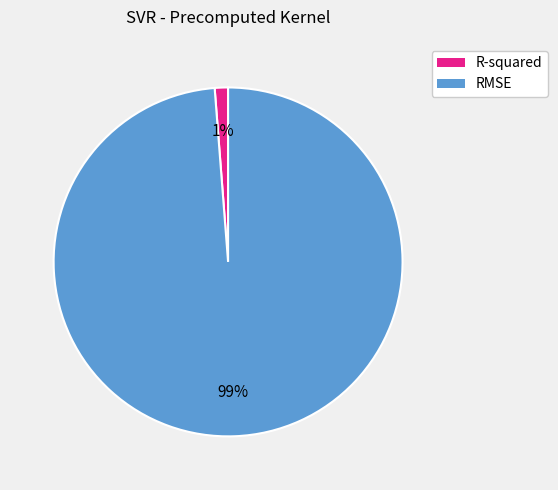

Rank the categories by value from lowest to highest.

R-squared, RMSE